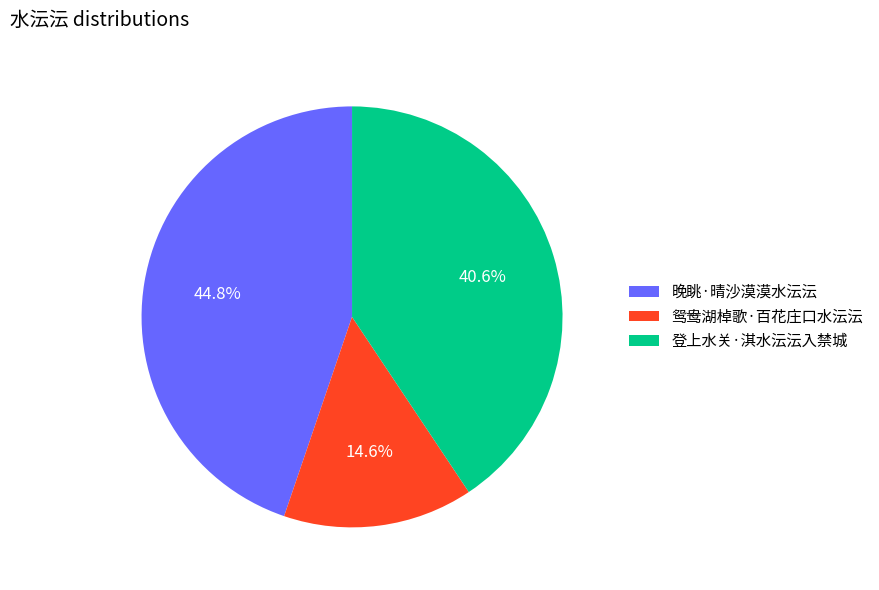

To the nearest percent, what is the average slice percentage?

33%